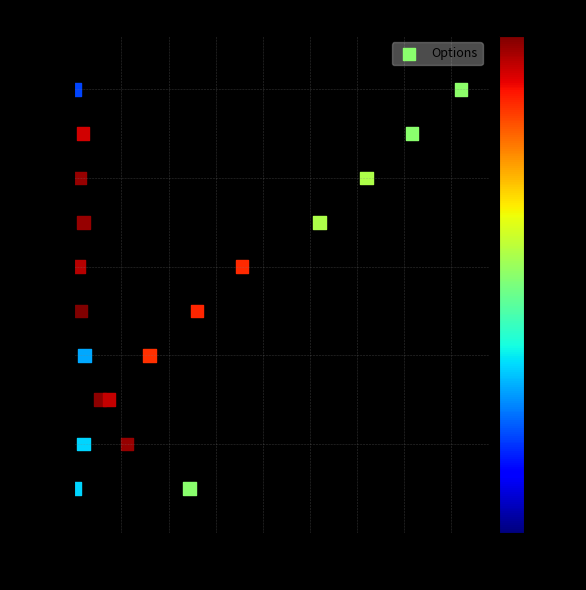

How many points are shown in the scatter plot?

20